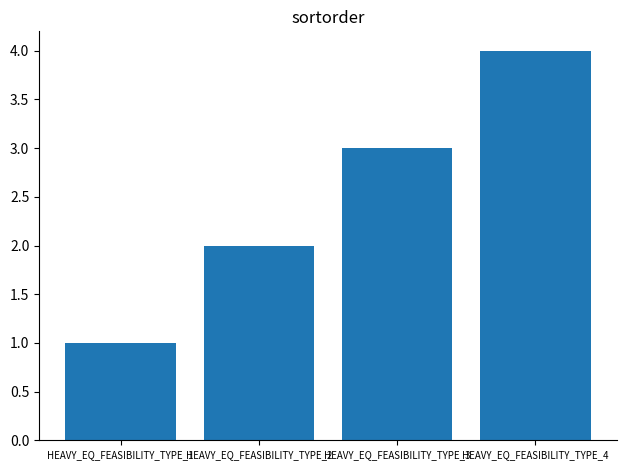

Count the number of categories in the chart.

4